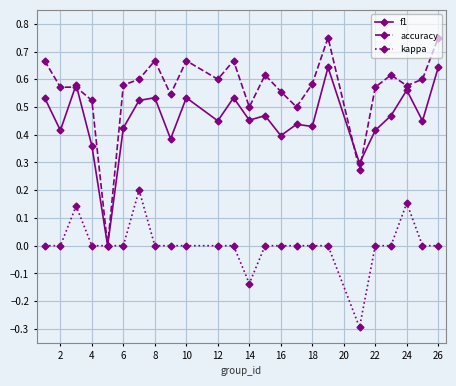

Count the f1 values in the range 0 to 1.

24